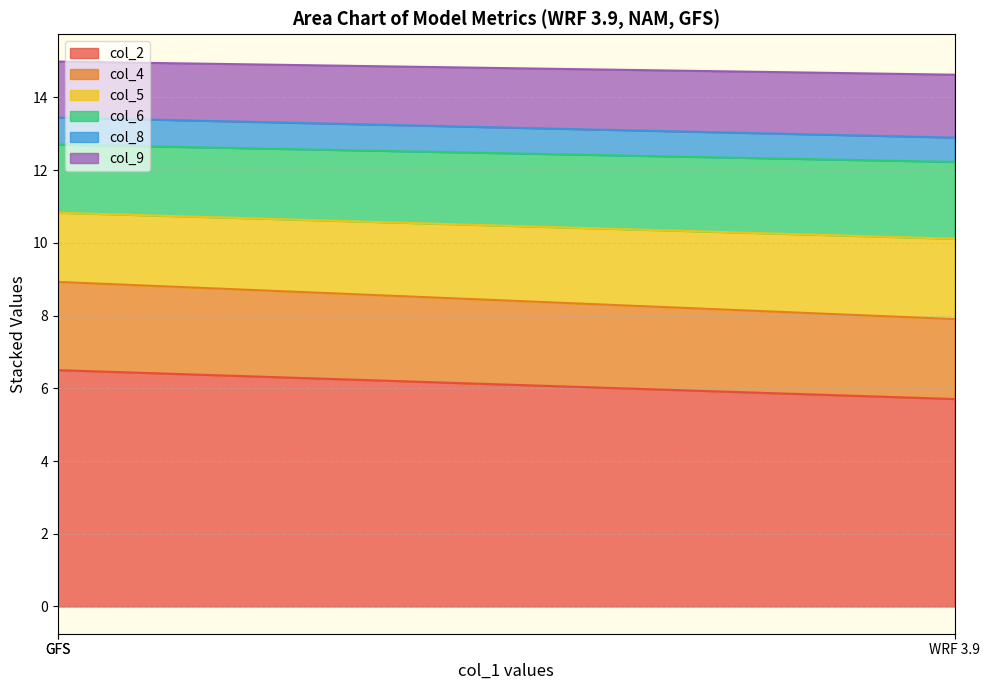

Which label corresponds to the smallest value in the chart?

GFS